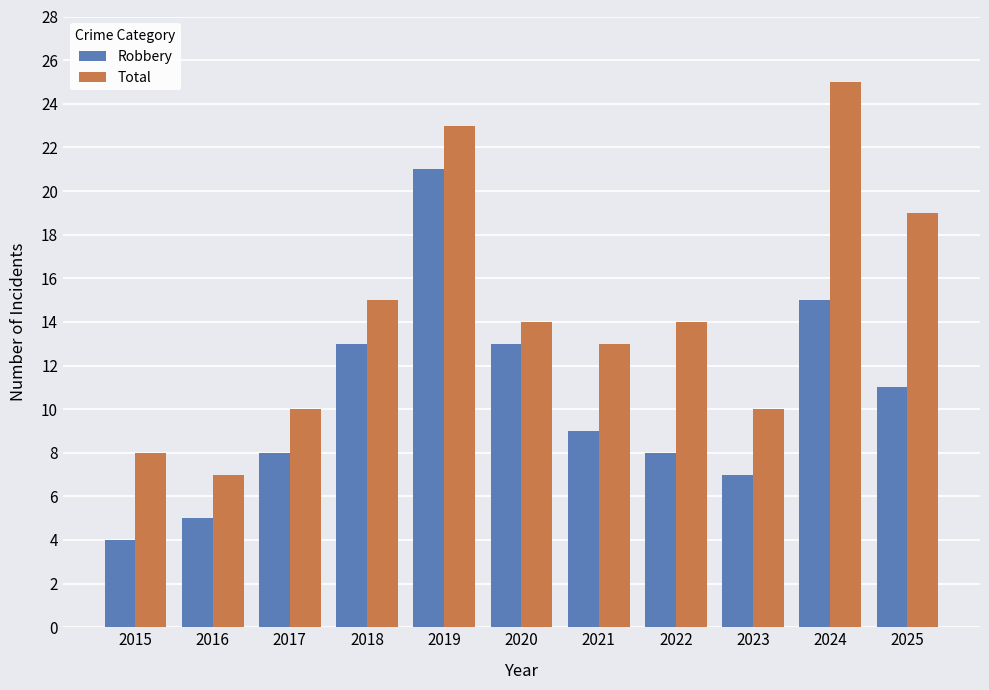

Is the value of Total at 2015 greater than the value of Robbery at 2020?

No